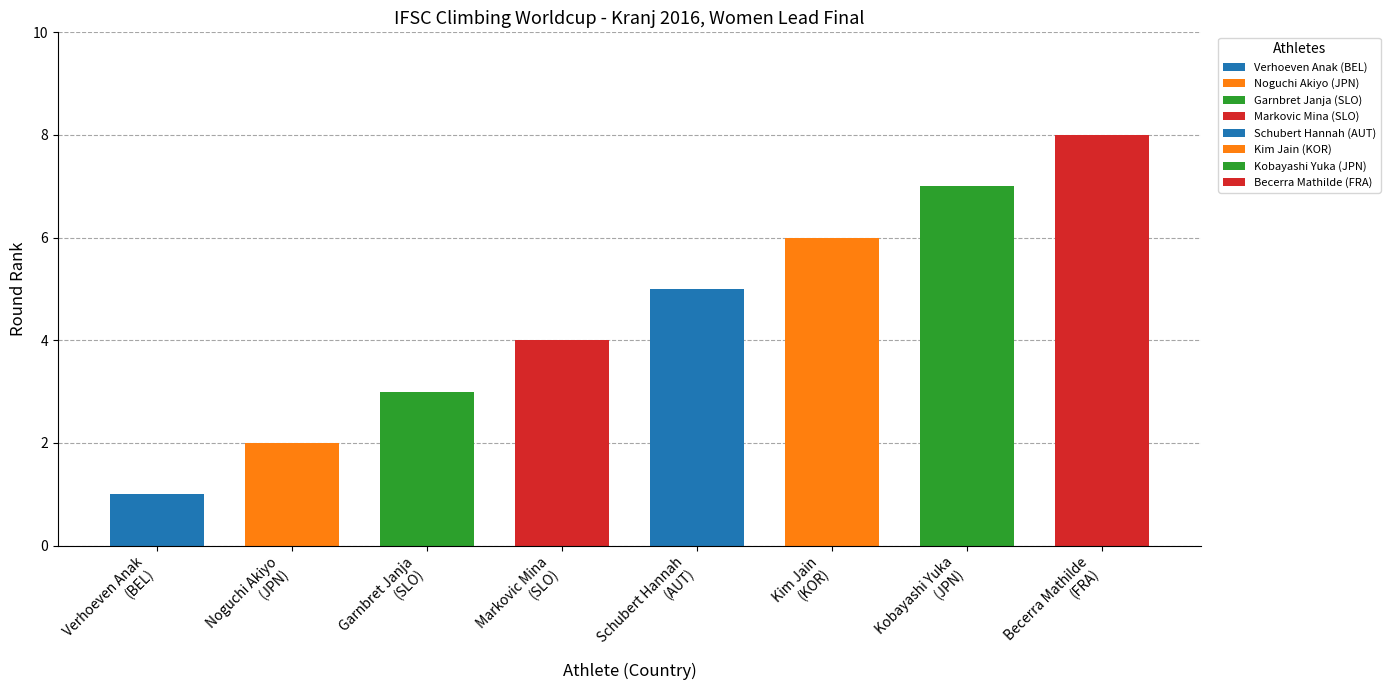

Count the values in the range 3 to 7.

5